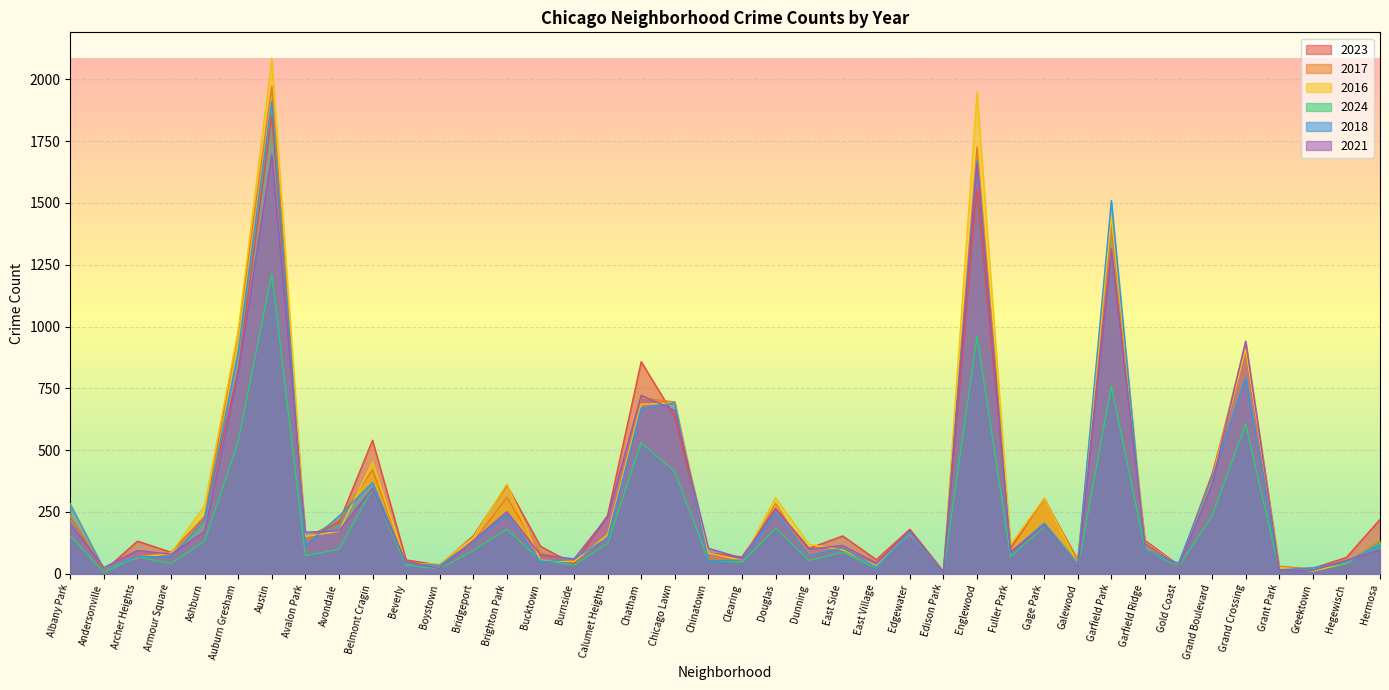

What is the label of the 10th point from the right?

Galewood